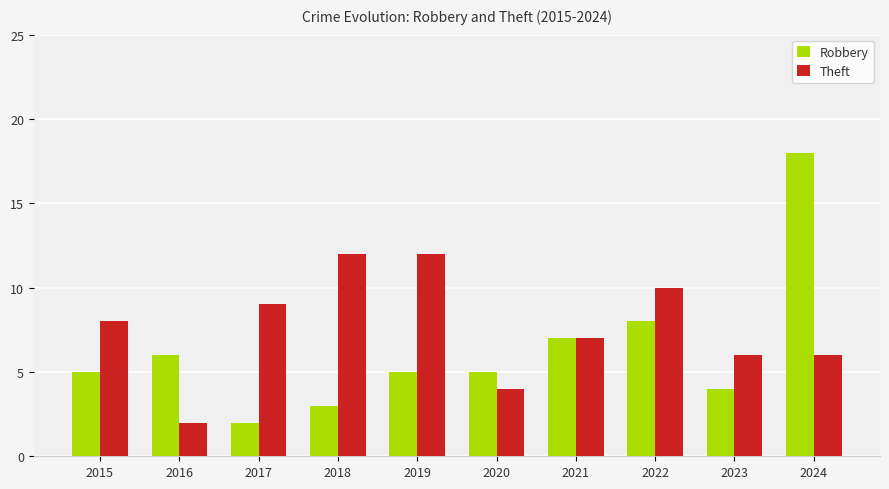

True or false: Theft has a value of 4 at 2020.

True